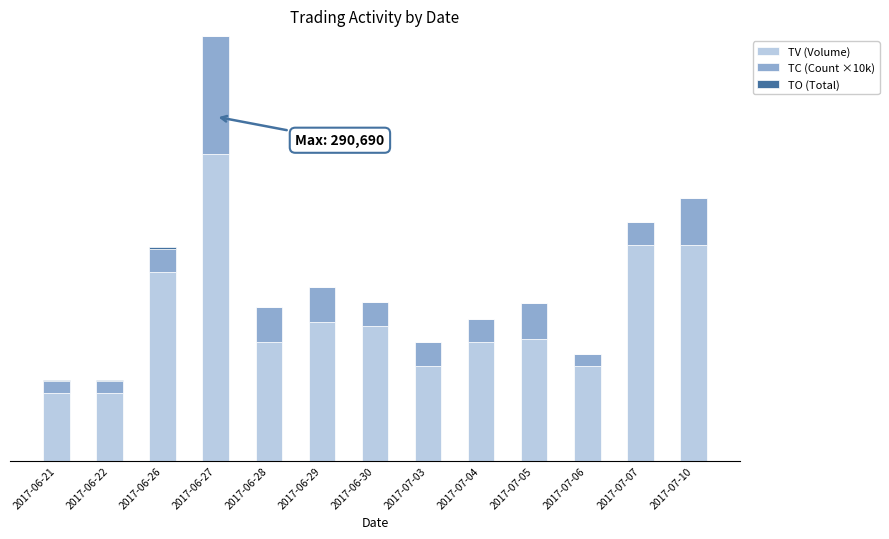

How many series are shown in this chart?

3